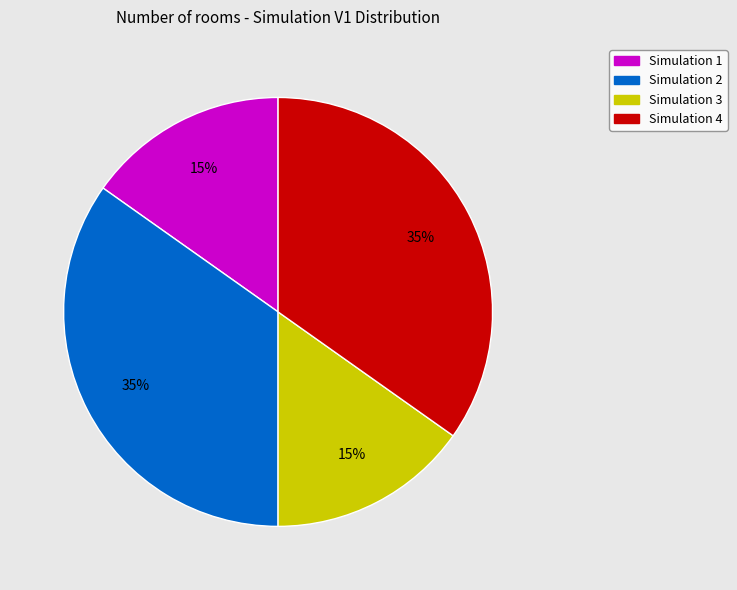

To the nearest percent, what is the difference between the largest and smallest slice percentages?

20%